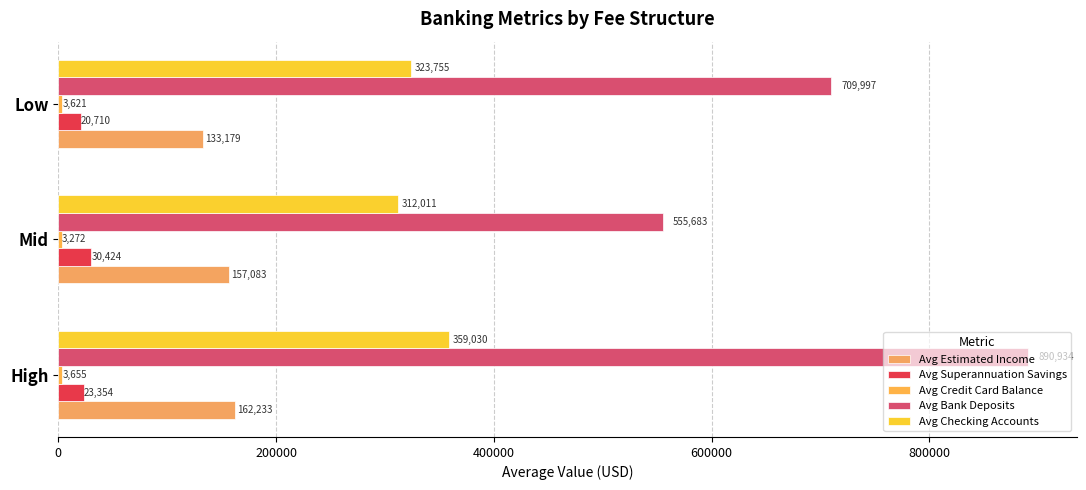

What is the average value of the Avg Estimated Income series?

150831.5